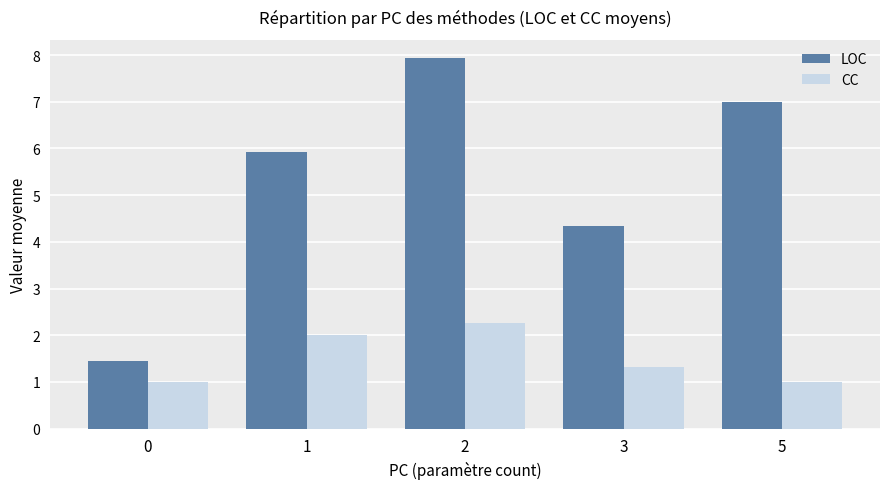

The value of LOC at 2 is 7.9. True or false?

True